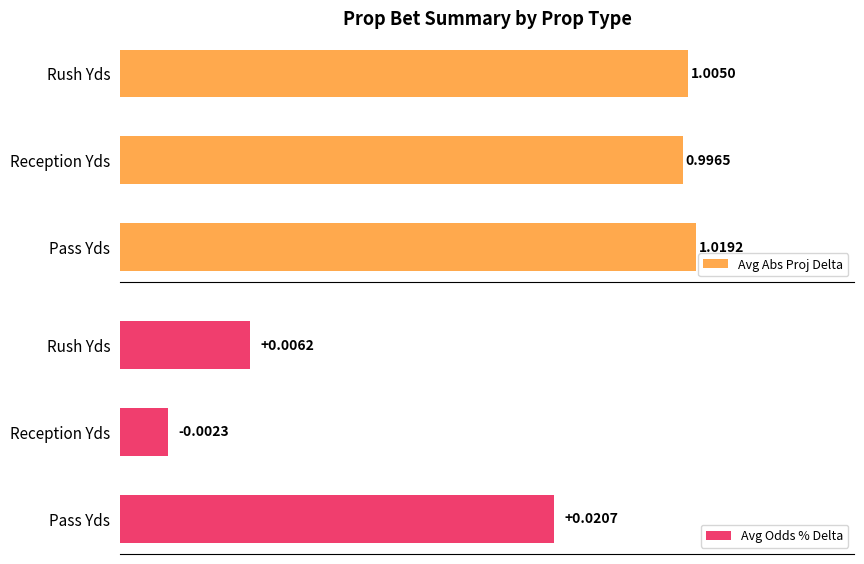

Reading right to left, transcribe all the data shown in this chart.

Avg Abs Proj Delta: 1.0	1.0	1.0
Avg Odds % Delta: 0.0	0.0	0.0